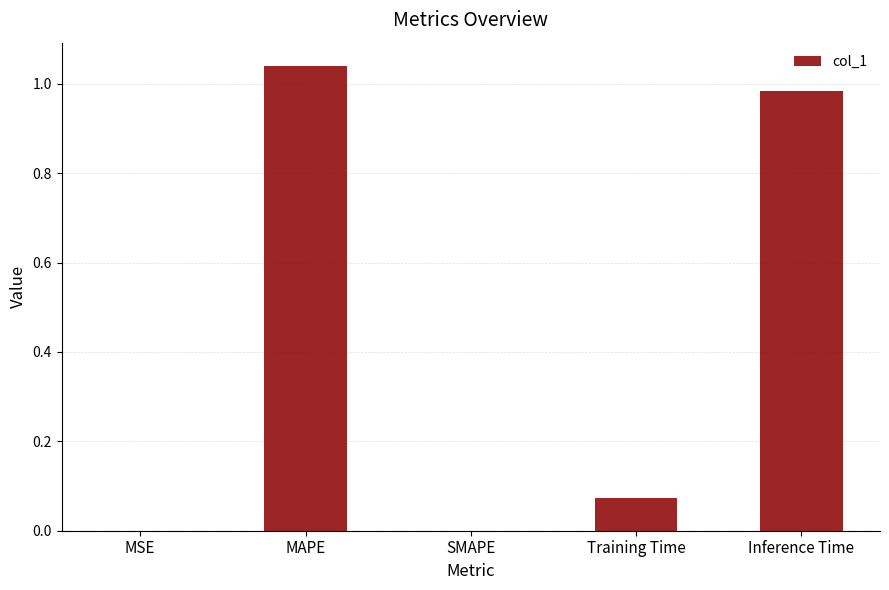

Between MSE and Training Time, which is larger?

Training Time